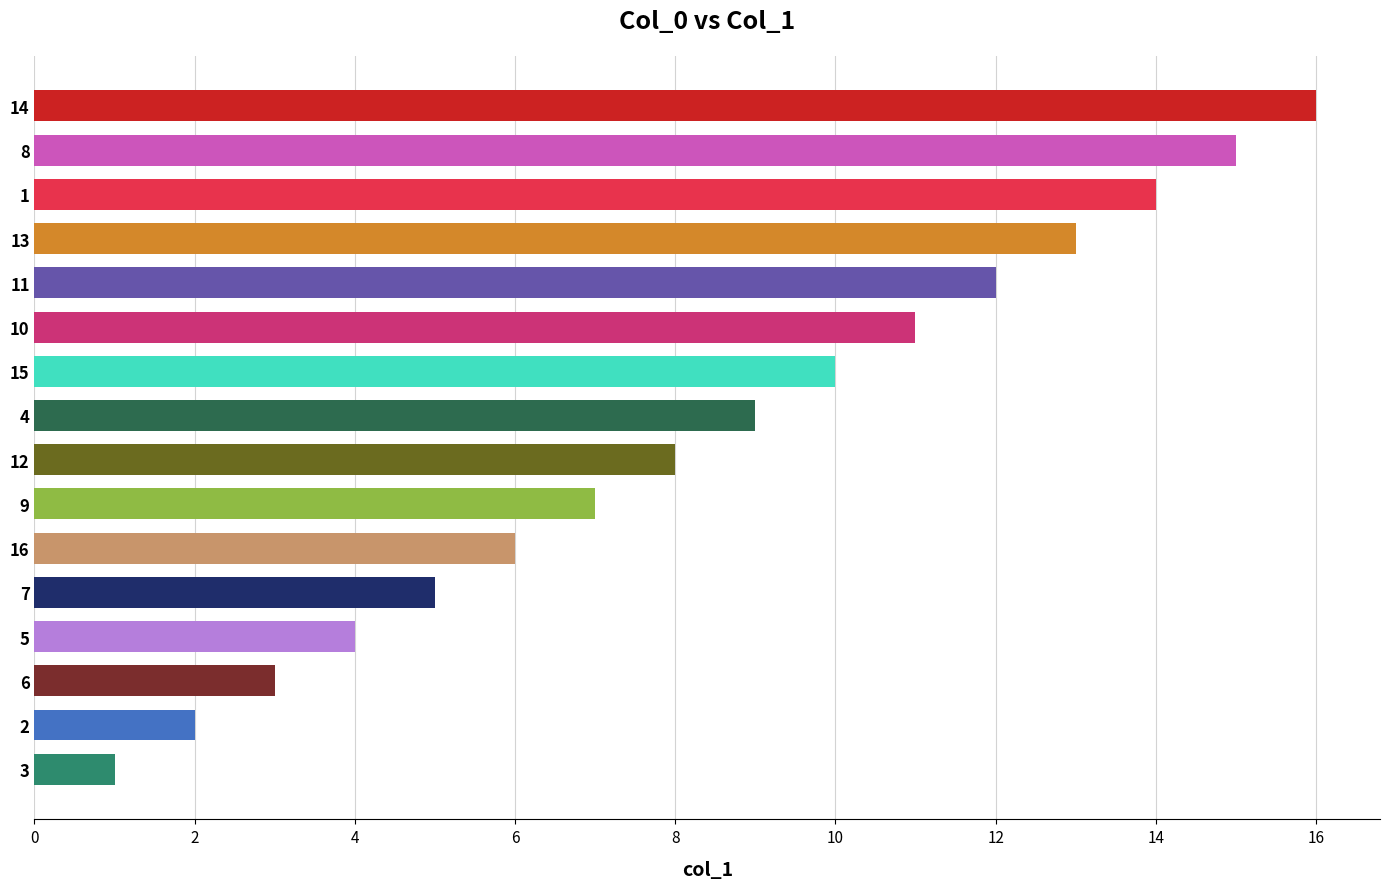

Approximately how many times larger is the value at 12 compared to 6?

2.7